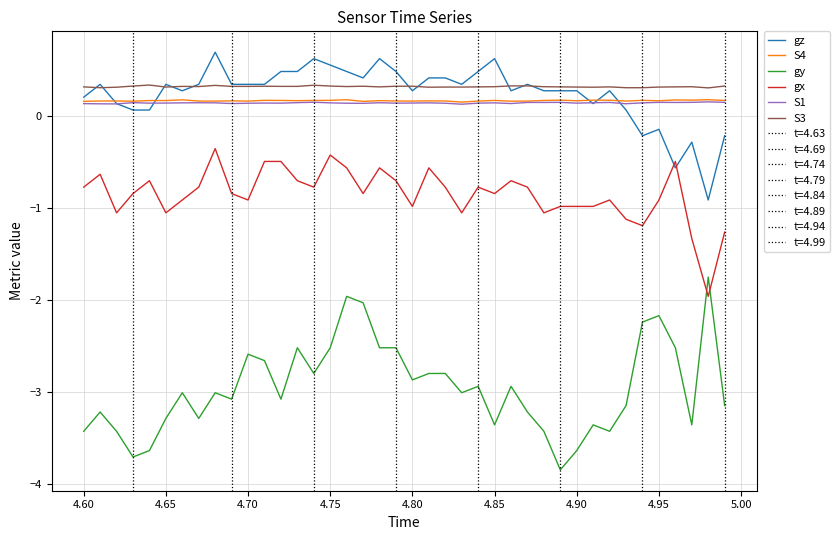

In S4, how many points are higher than both neighbors (excluding endpoints)?

12